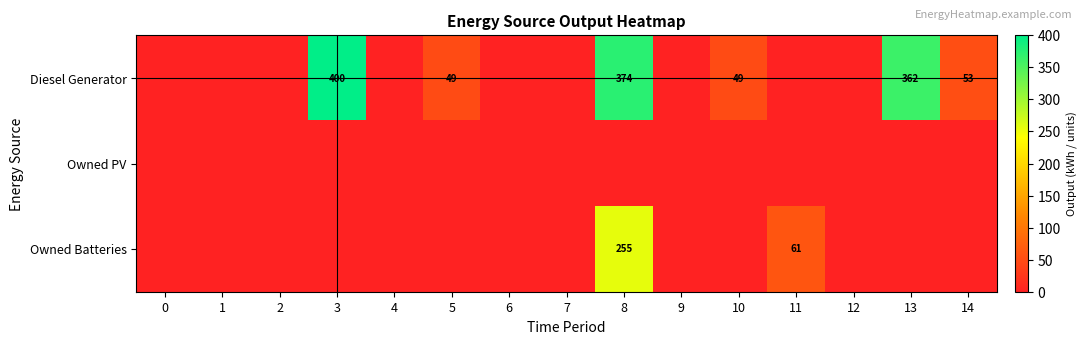

Count the number of data series in this chart.

3